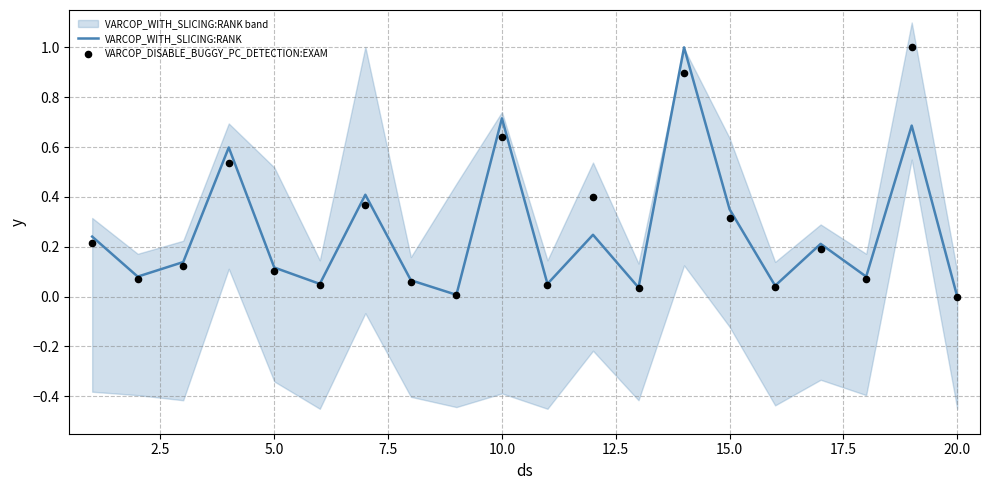

What are all the series names shown in the legend?

VARCOP_WITH_SLICING:RANK, VARCOP_DISABLE_BUGGY_PC_DETECTION:EXAM